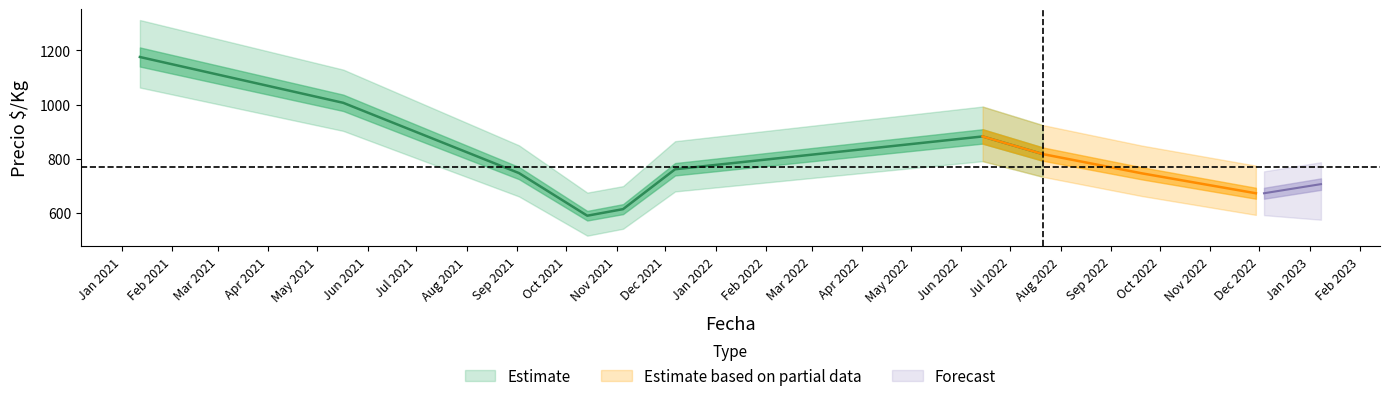

The value of precio_max at 34 is 980. True or false?

True